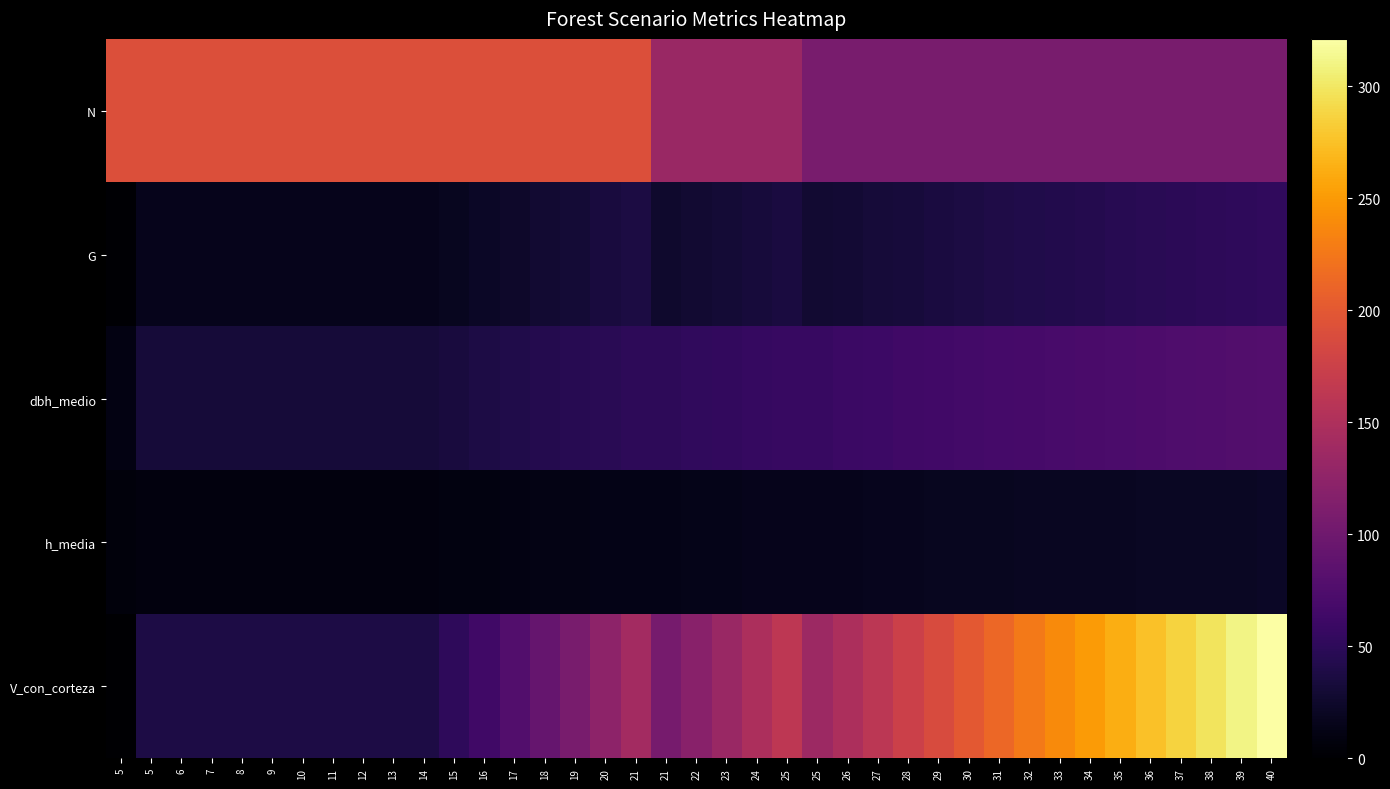

What is the total value across all series at 13?

285.0